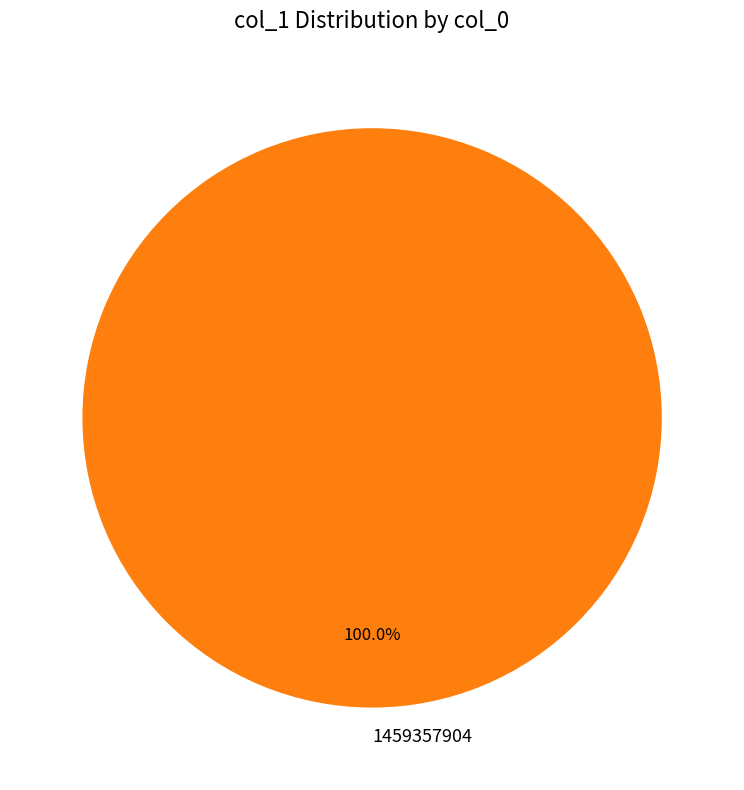

Does 1459357904 account for over 50% of the chart?

Yes